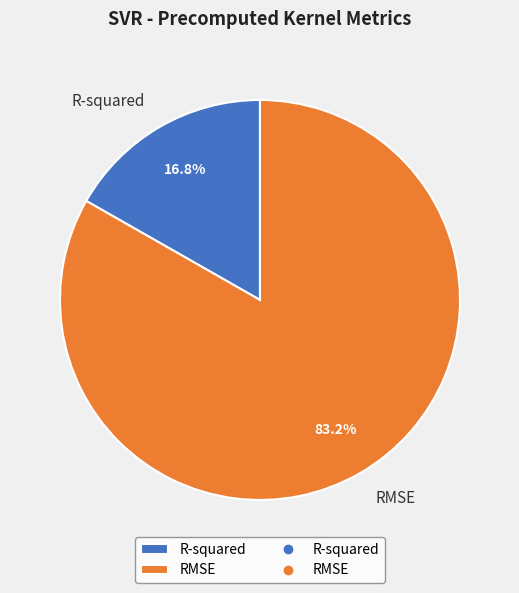

Rank the categories by value from lowest to highest.

R-squared, RMSE